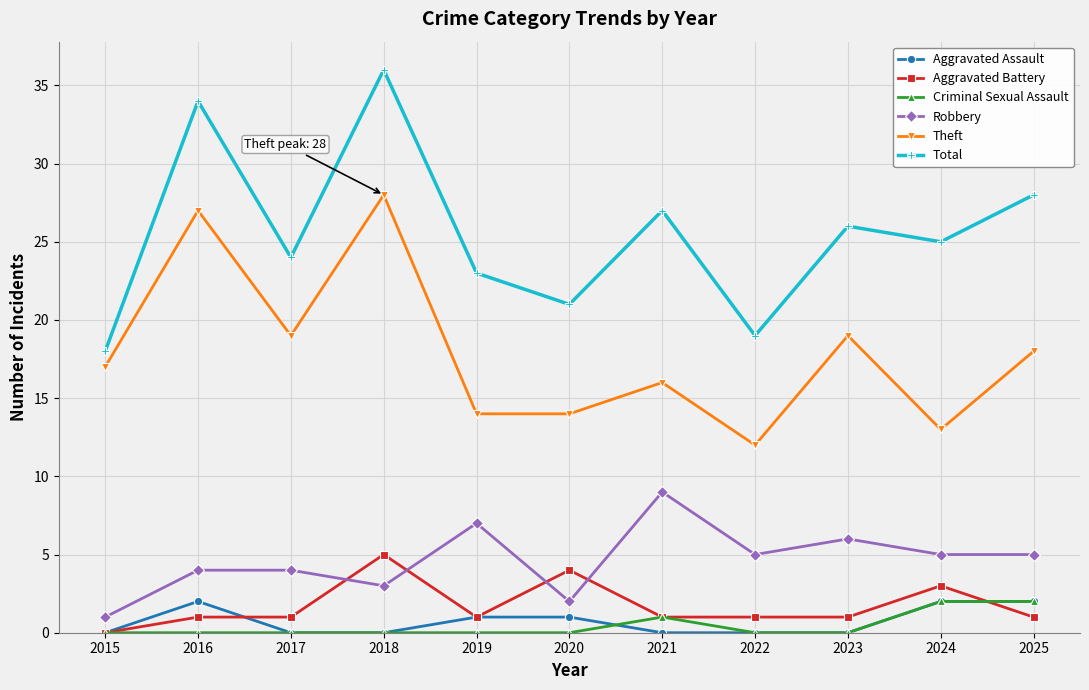

True or false: Theft and Aggravated Battery intersect in this chart.

False